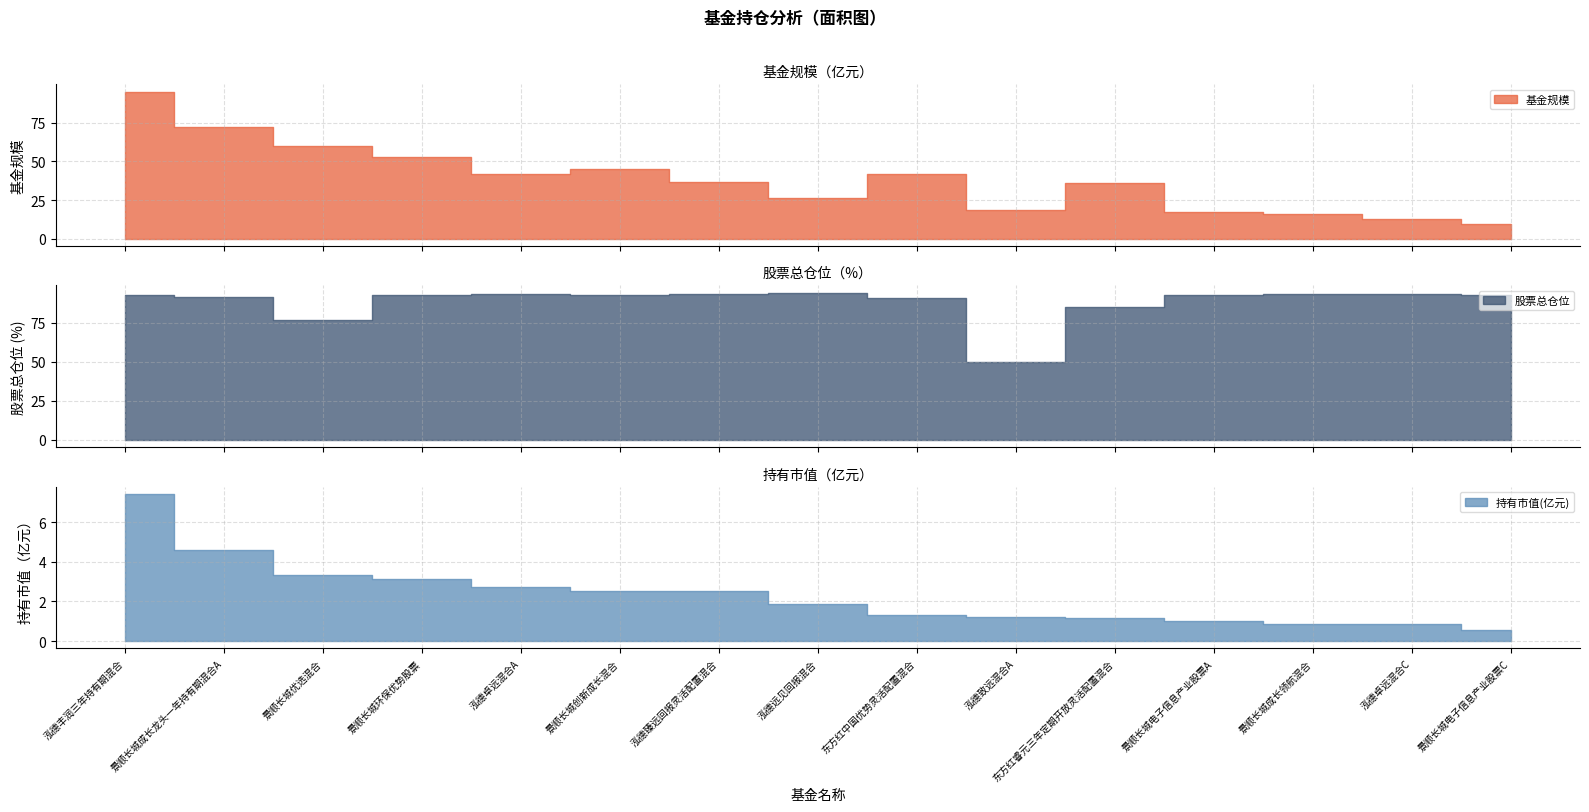

Does the chart display data point markers on the line(s)?

No